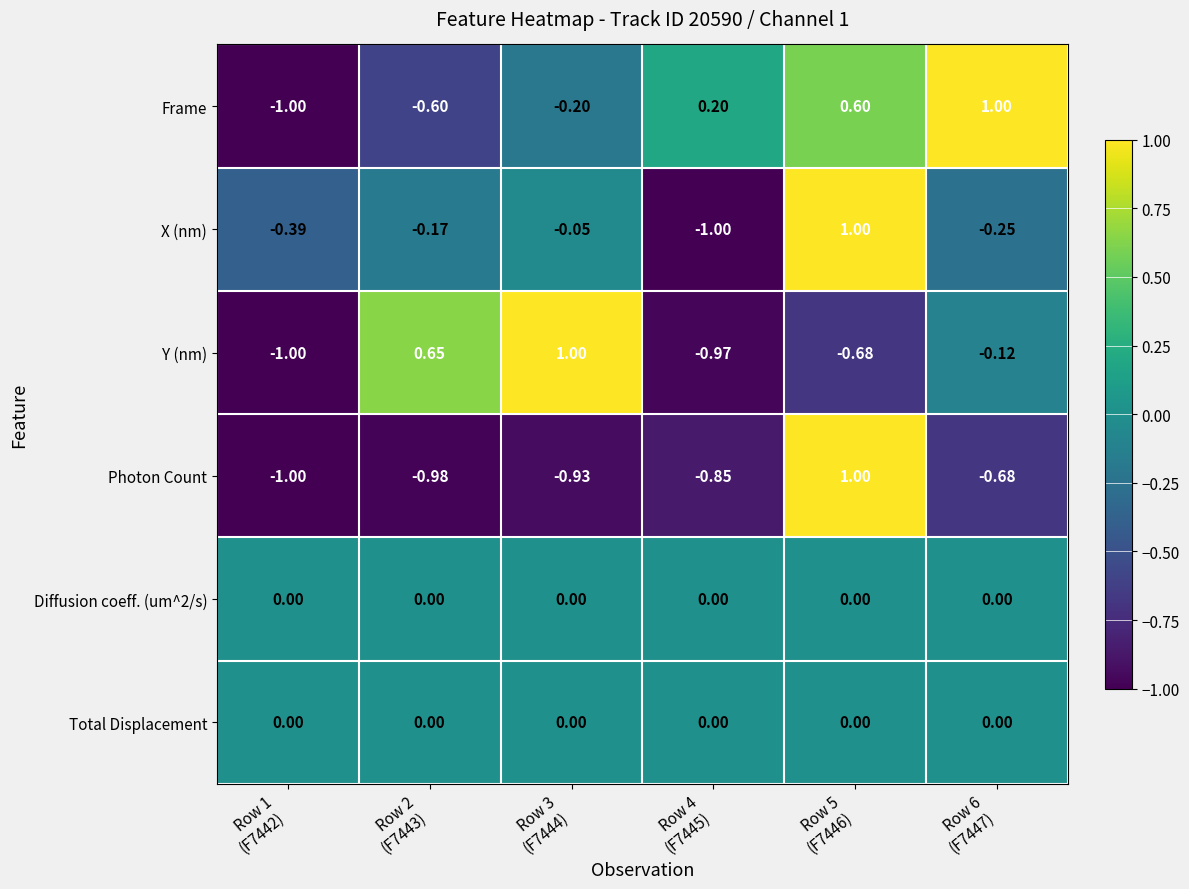

At how many categories does at least one series exceed 0?

5